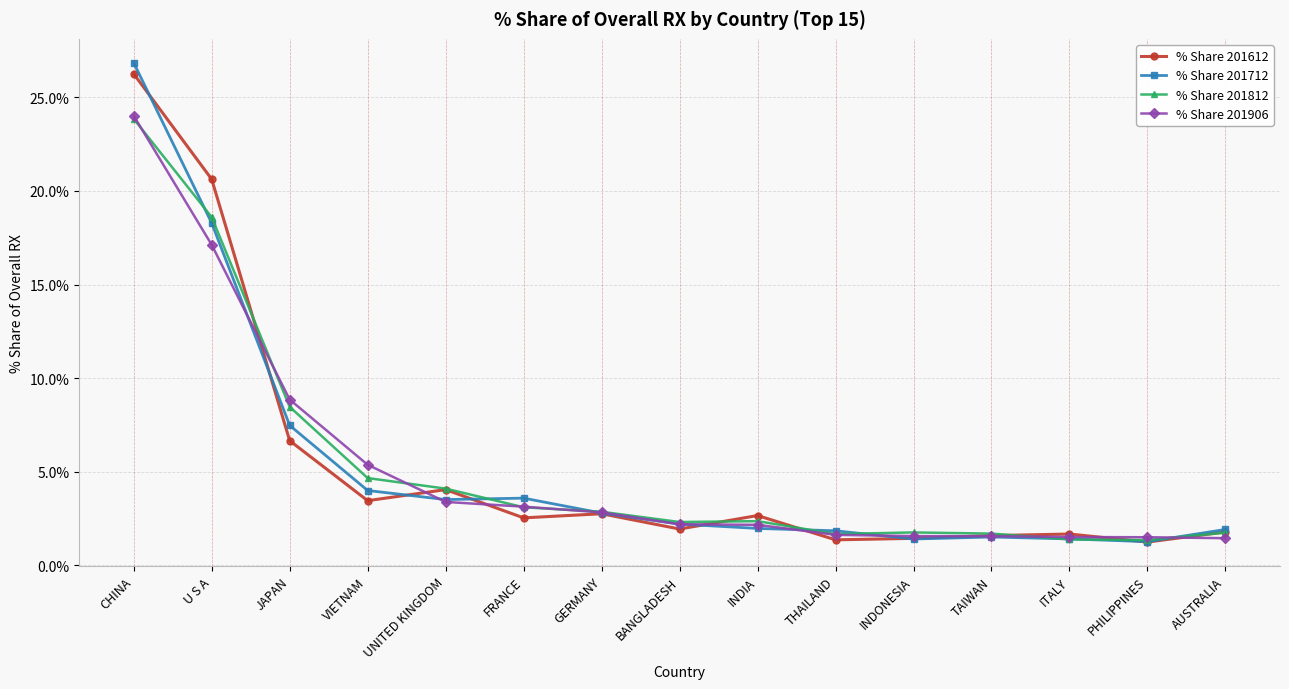

The % Share 201612 series shows 2.8 at GERMANY. True or false?

True